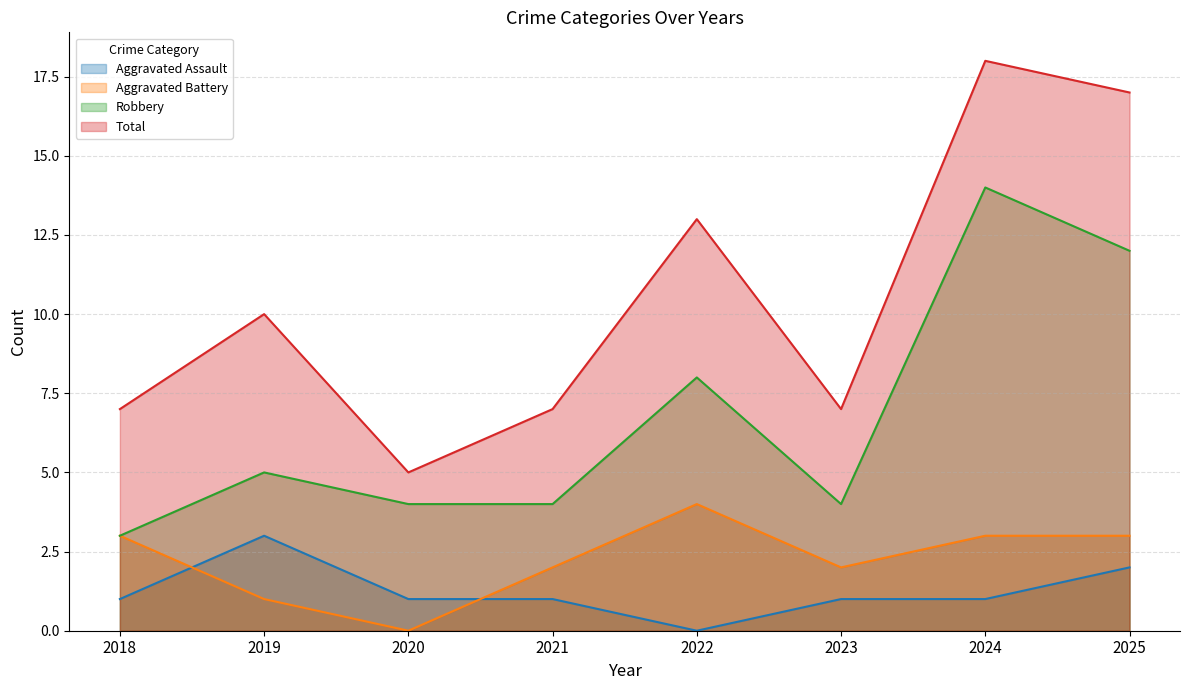

How many lines are shown in the chart?

4